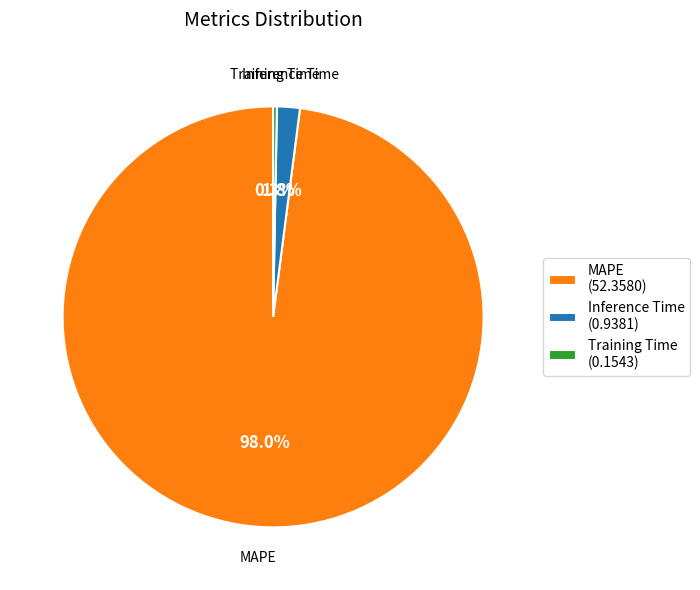

Is MAPE the majority of the pie?

Yes